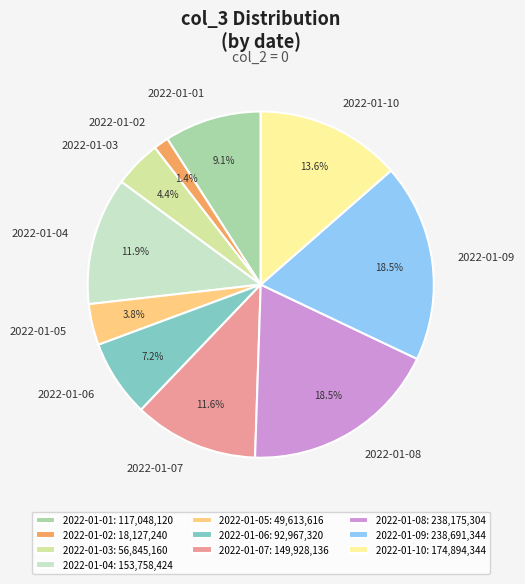

To the nearest percent, what is the average slice percentage?

10%